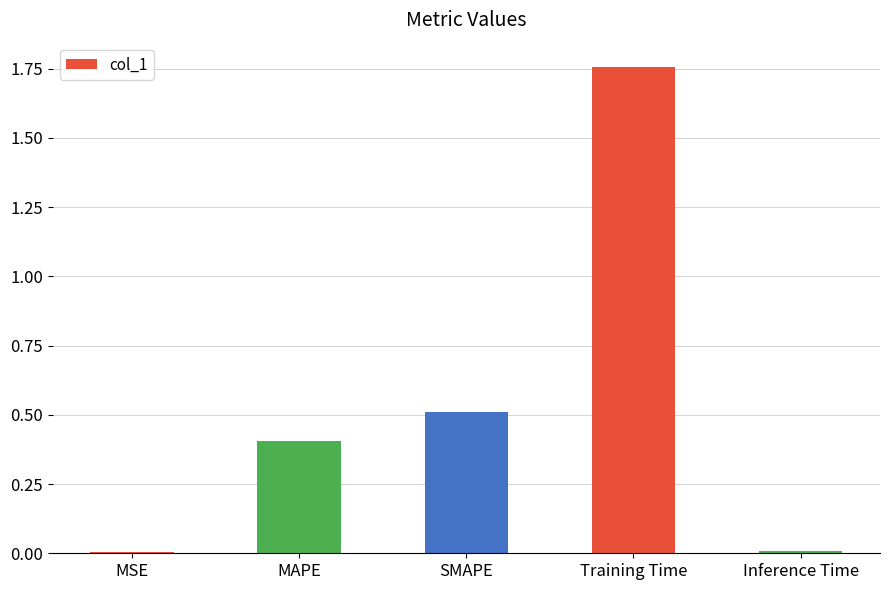

Approximately how many times larger is the value at SMAPE compared to Training Time?

0.3